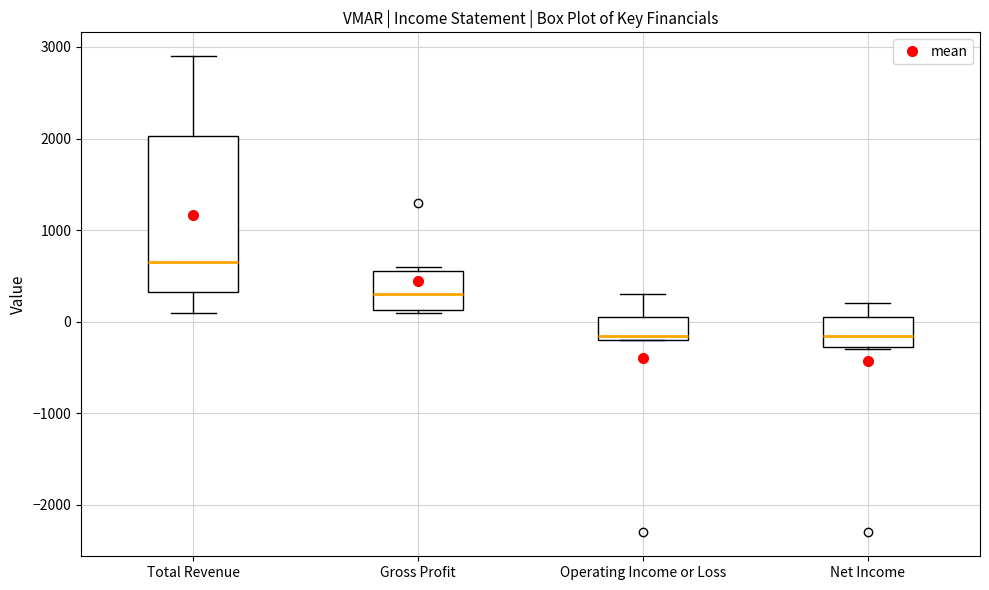

Reading left to right, transcribe this box plot: for each box, give where its median line is, the range the box spans, and where its two whiskers end, as read against the y-axis. The values are not printed on the chart, so give them approximately, as read against the axis.

Total Revenue: median 700, box 300 to 2000, whiskers 100 to 2900
Gross Profit: median 300, box 100 to 600, whiskers 100 to 600 (just above the box's upper edge)
Operating Income or Loss: median -100, box -200 to 100, whiskers -200 to 300
Net Income: median -100, box -300 to 100, whiskers -300 to 200